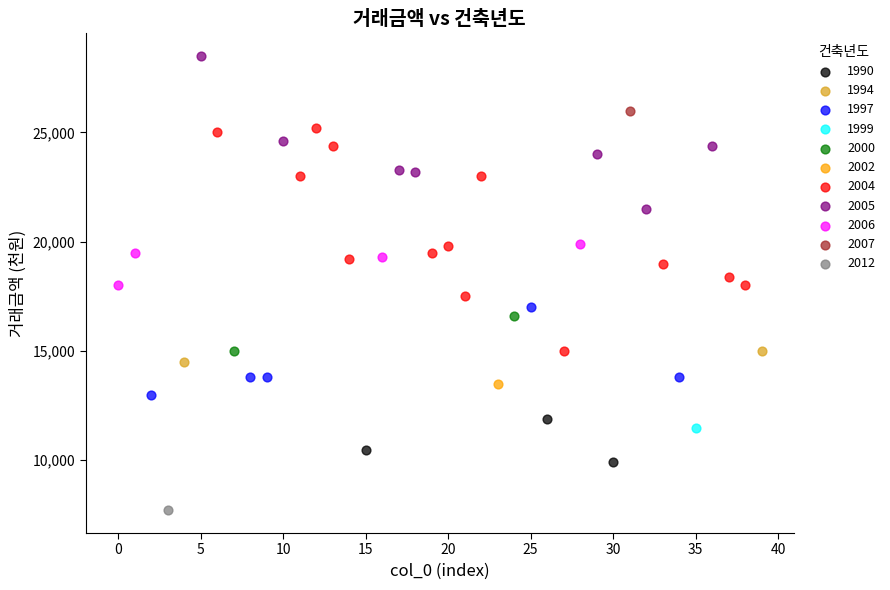

What are all the series names shown in the legend?

1990, 1994, 1997, 1999, 2000, 2002, 2004, 2005, 2006, 2007, 2012